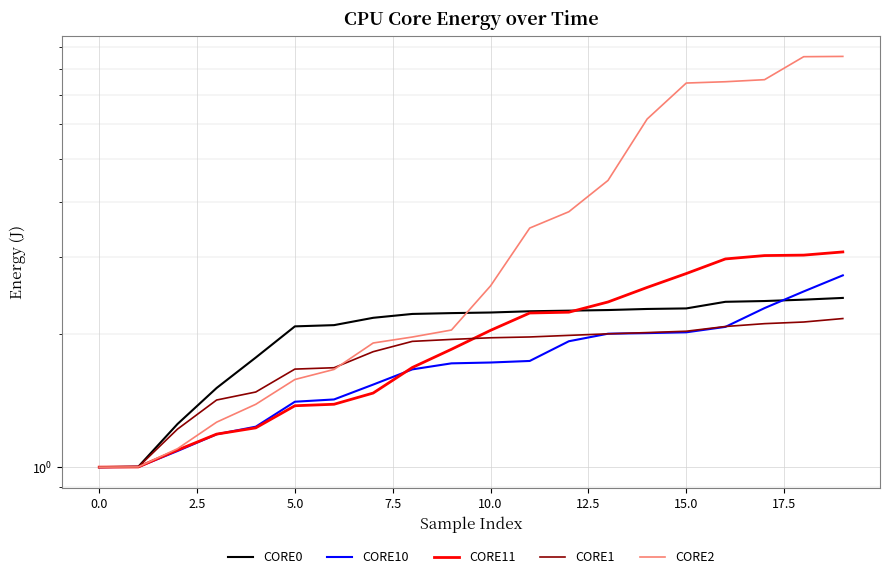

How many lines are shown in the chart?

5